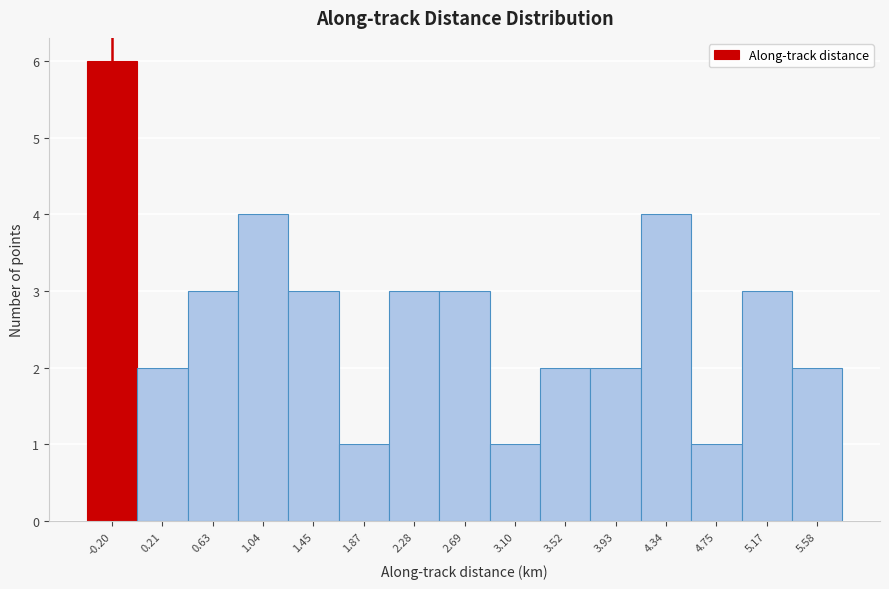

Reading left to right, transcribe this chart: for each bar, give the range it covers on the x-axis and its height. Neither the bar edges nor the heights are printed on the chart, so give them approximately, as read against the axes.

-0.40 to 0.00: 6
0.00 to 0.40: 2
0.40 to 0.85: 3
0.85 to 1.25: 4
1.25 to 1.65: 3
1.65 to 2.05: 1
2.05 to 2.50: 3
2.50 to 2.90: 3
2.90 to 3.30: 1
3.30 to 3.70: 2
3.70 to 4.15: 2
4.15 to 4.55: 4
4.55 to 4.95: 1
4.95 to 5.35: 3
5.35 to 5.80: 2